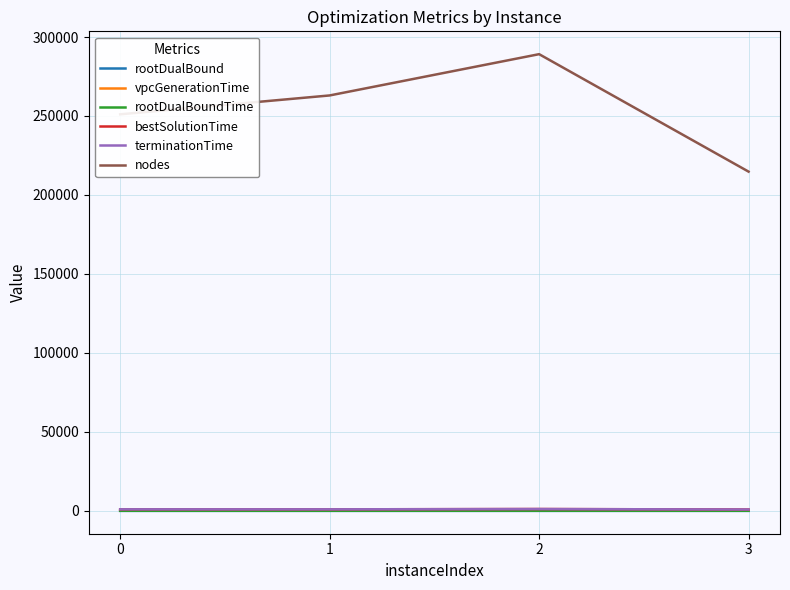

Does the chart have visible grid lines?

Yes